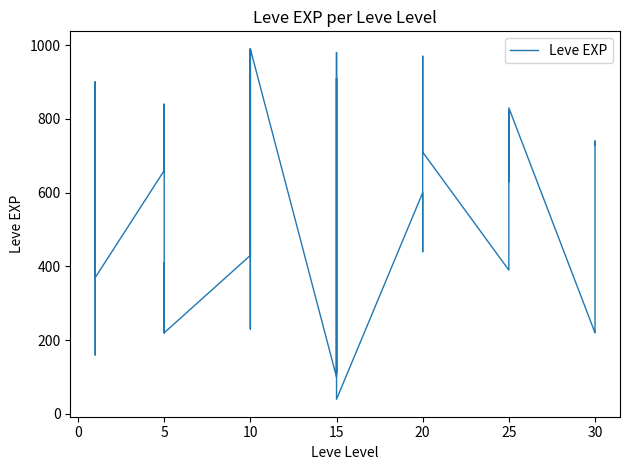

What is the difference between the maximum and minimum values?

950